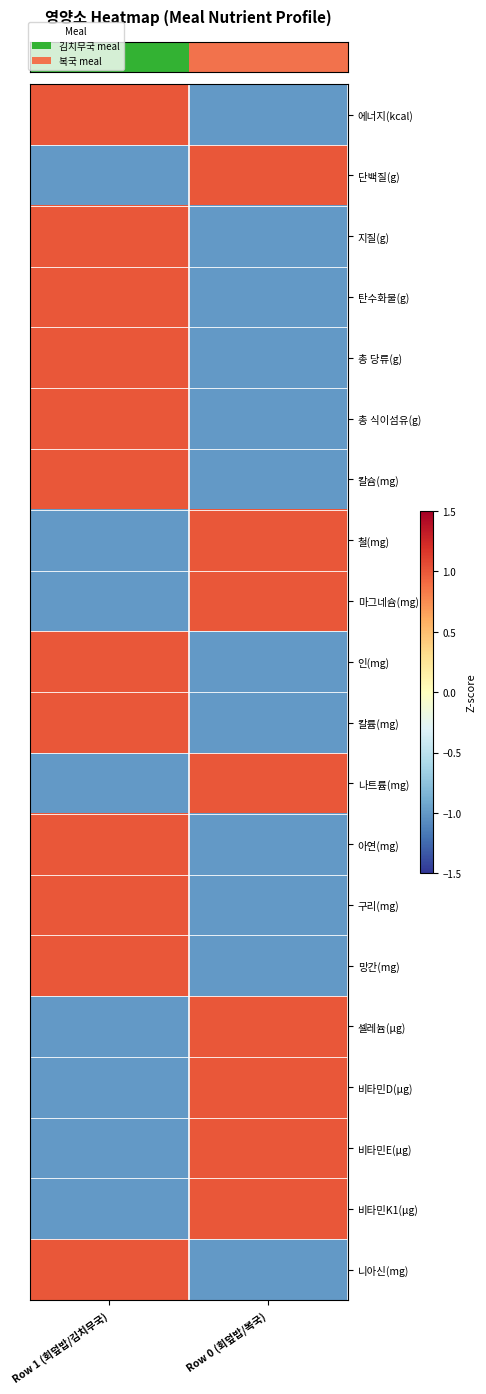

At how many categories does at least one series exceed 0?

2